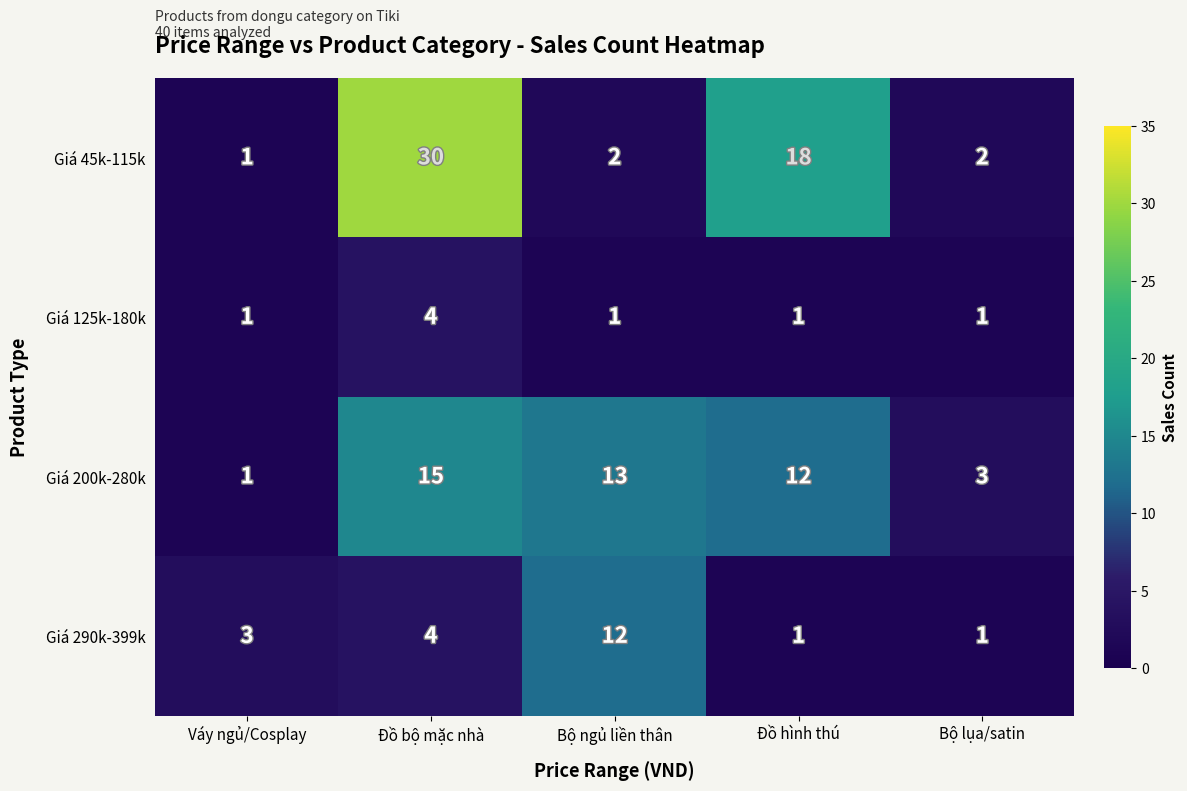

Which series has the widest spread of values?

Giá 45k-115k